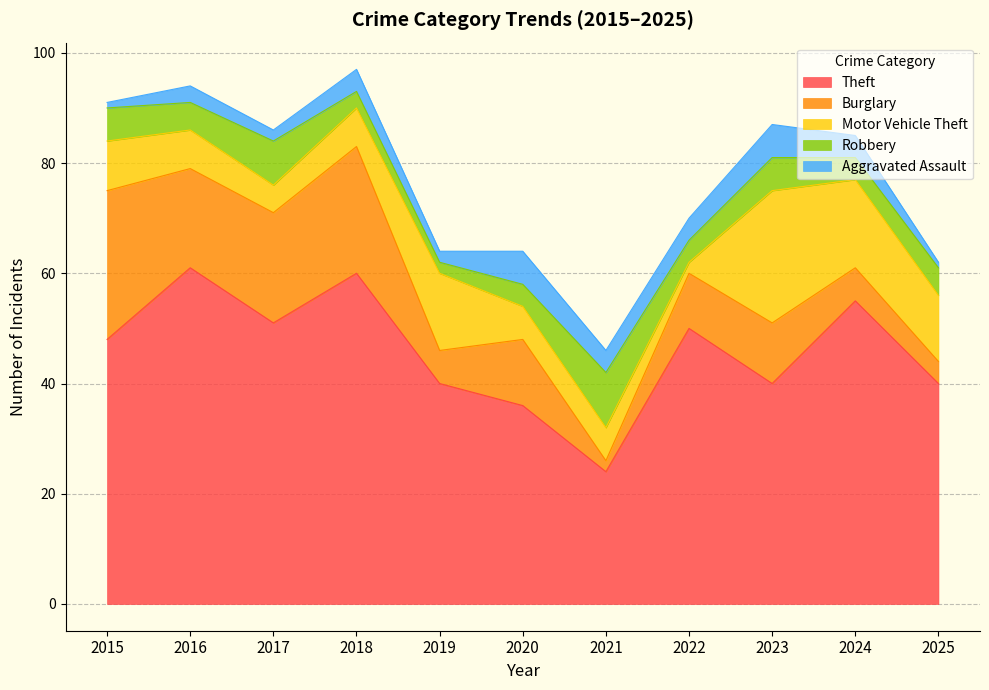

True or false: Aggravated Assault and Theft cross at least once.

False